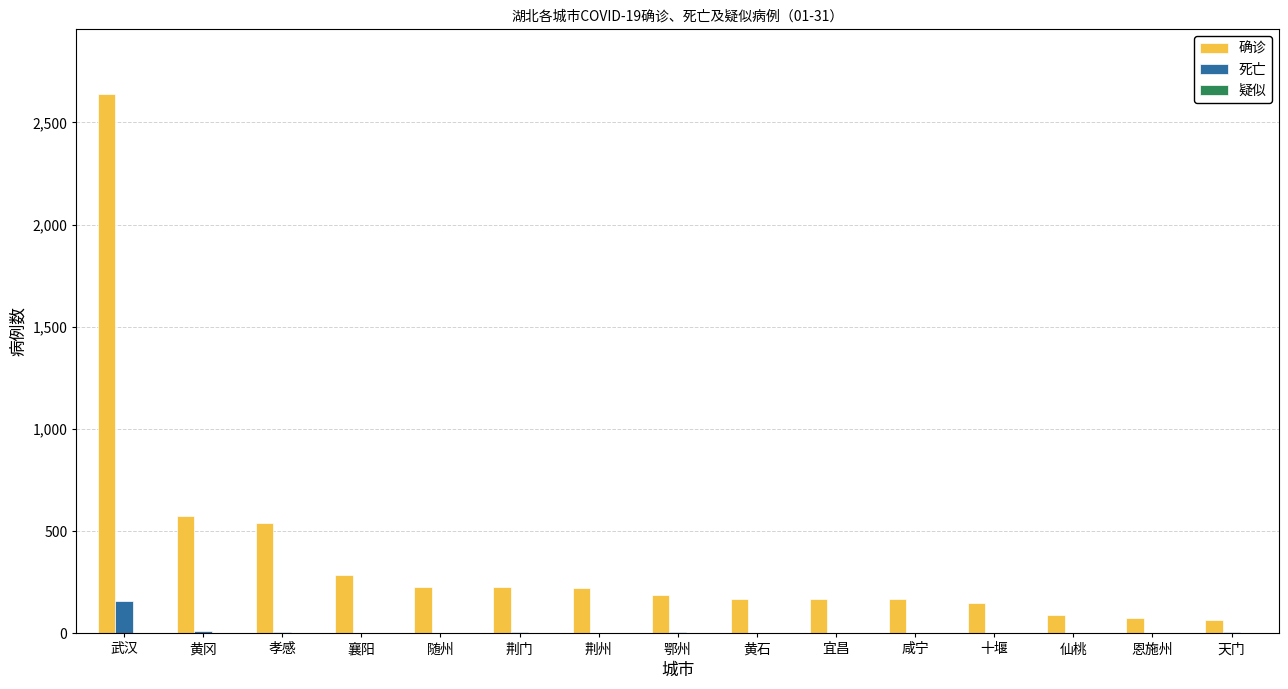

Is the value of 死亡 at 鄂州 greater than the value of 确诊 at 黄石?

No